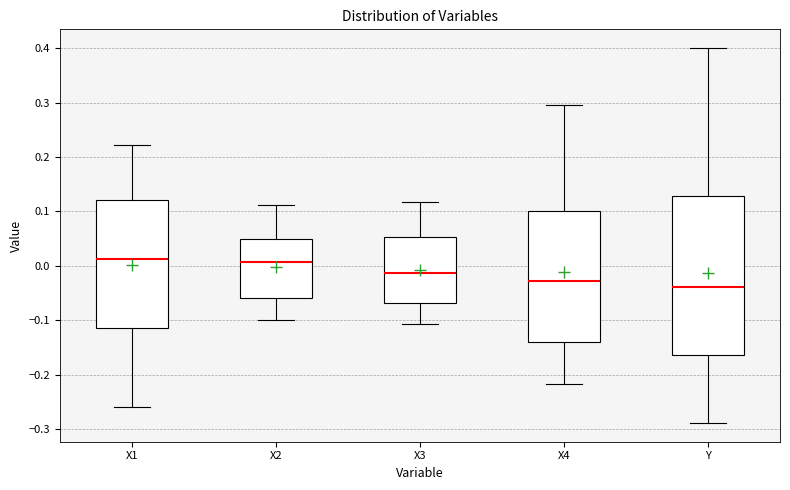

Reading left to right, read every box against the y-axis: the position of its median line, the range the box covers, and the ends of its whiskers. The values are not printed on the chart, so give them approximately, as read against the axis.

X1: median 0.01, box -0.11 to 0.12, whiskers -0.26 to 0.22
X2: median 0.01, box -0.06 to 0.05, whiskers -0.10 to 0.11
X3: median -0.01, box -0.07 to 0.05, whiskers -0.11 to 0.12
X4: median -0.03, box -0.14 to 0.10, whiskers -0.22 to 0.30
Y: median -0.04, box -0.16 to 0.13, whiskers -0.29 to 0.40